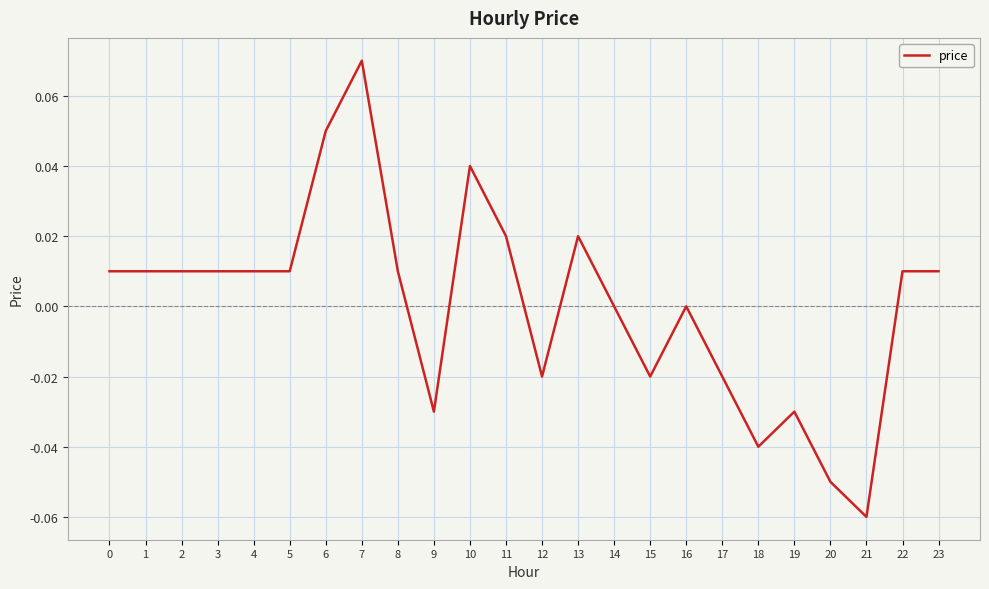

Between 22 and 19, which is larger?

22